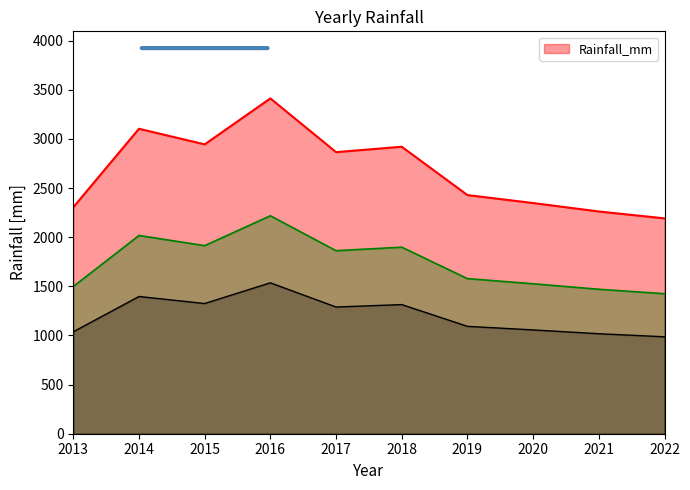

List the labels in order of value, smallest first.

2022, 2021, 2013, 2020, 2019, 2017, 2018, 2015, 2014, 2016